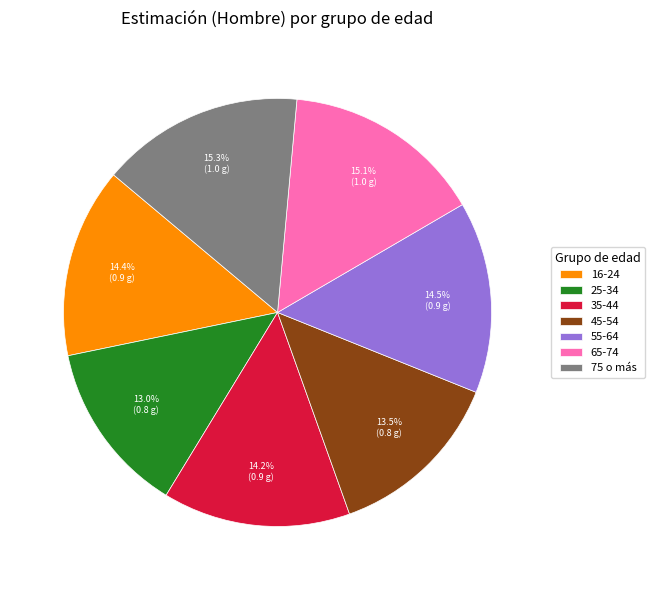

To the nearest percent, what is the difference between the largest and smallest slice percentages?

2%